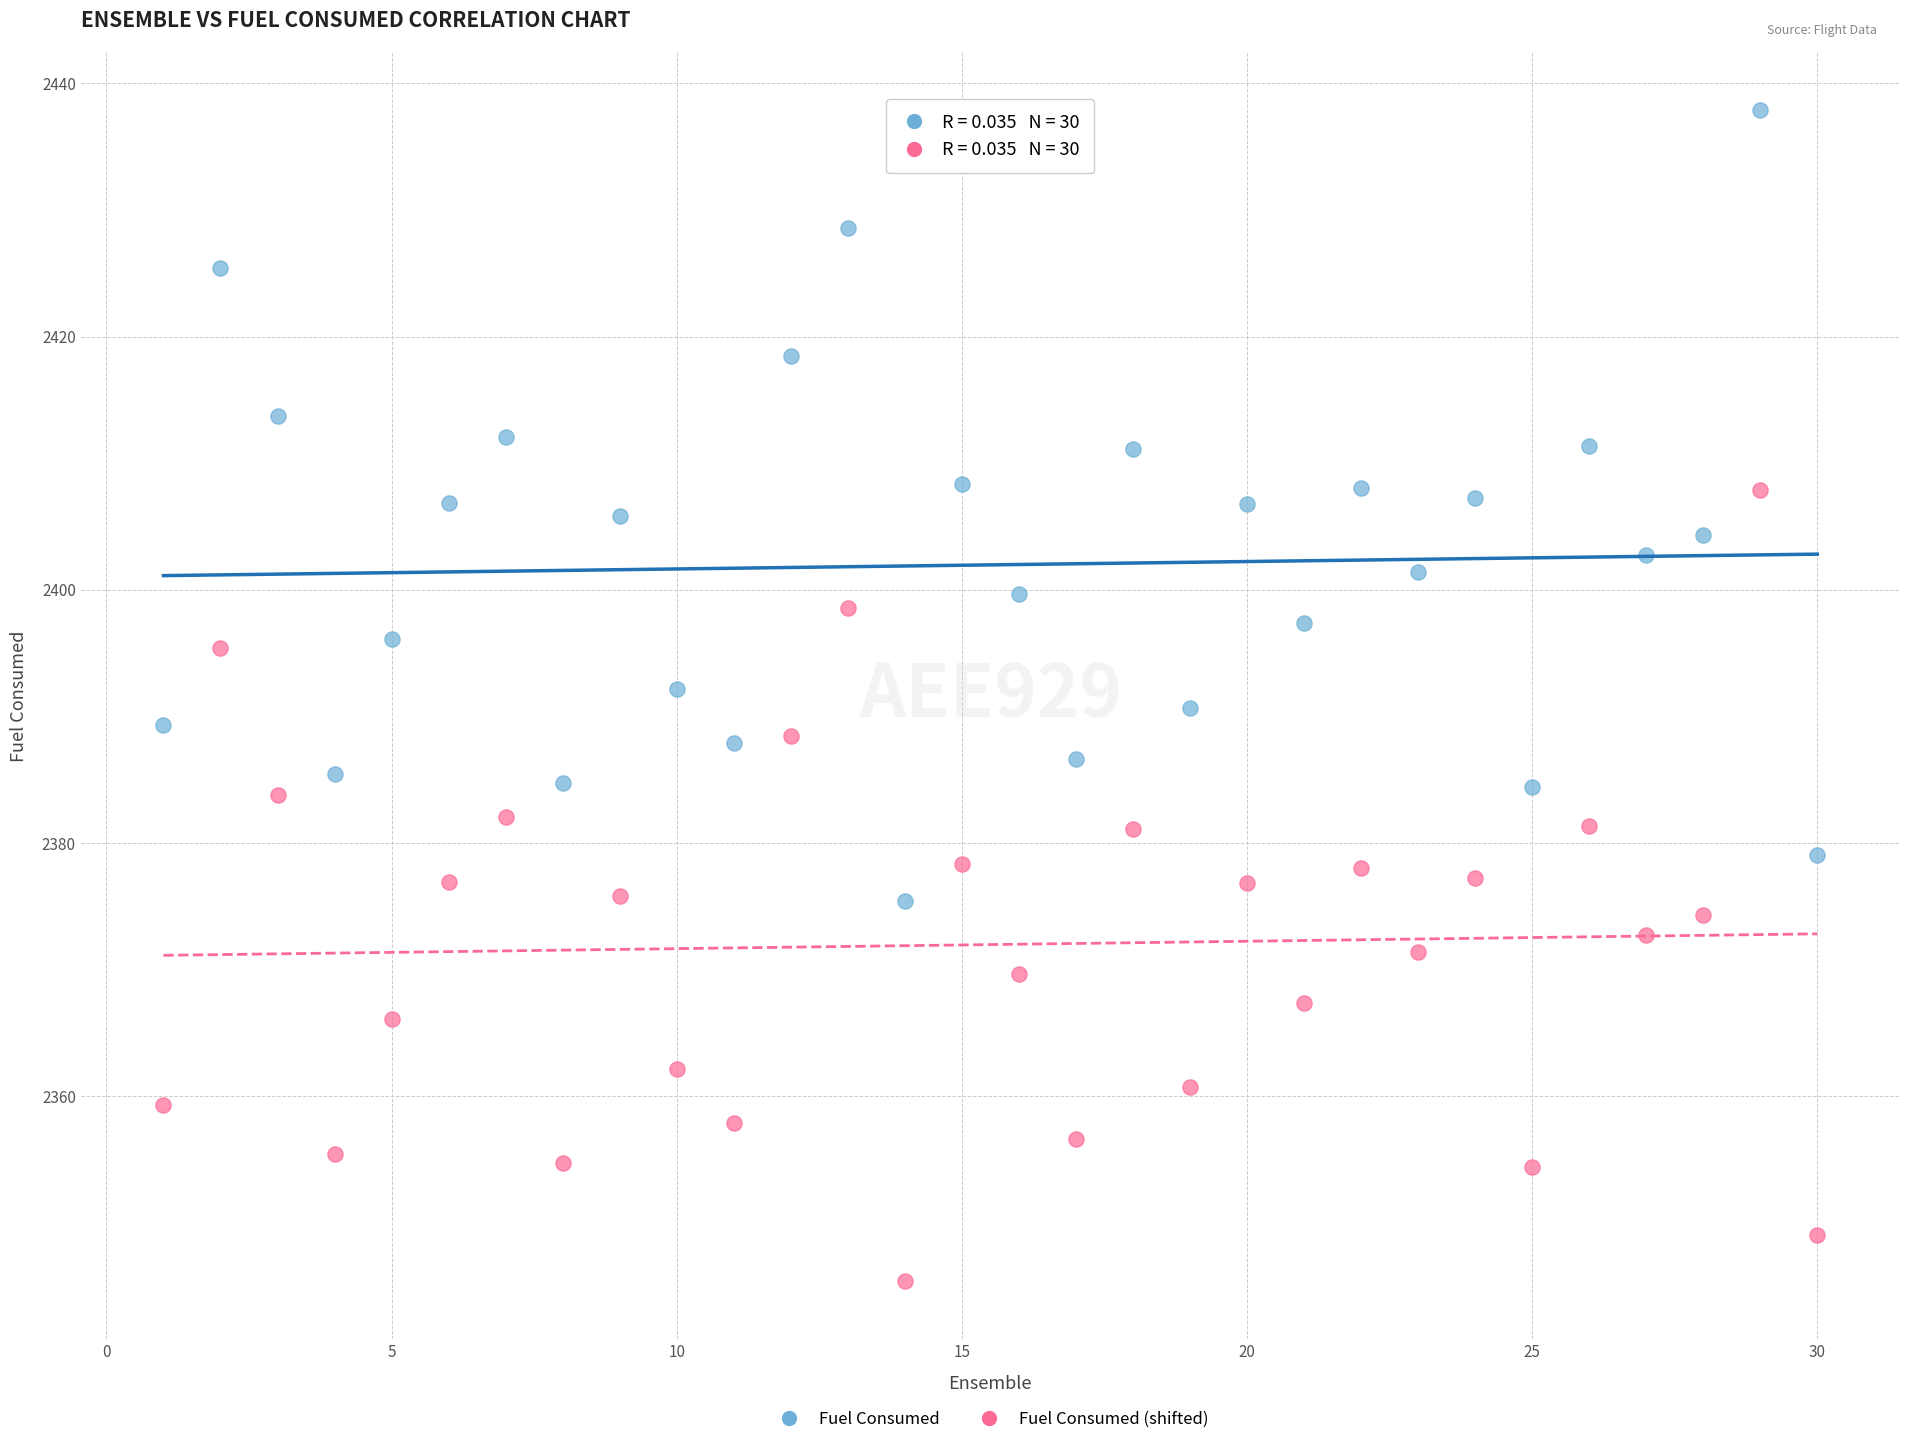

What is the X range (max minus min) for the scatter plot?

29.0